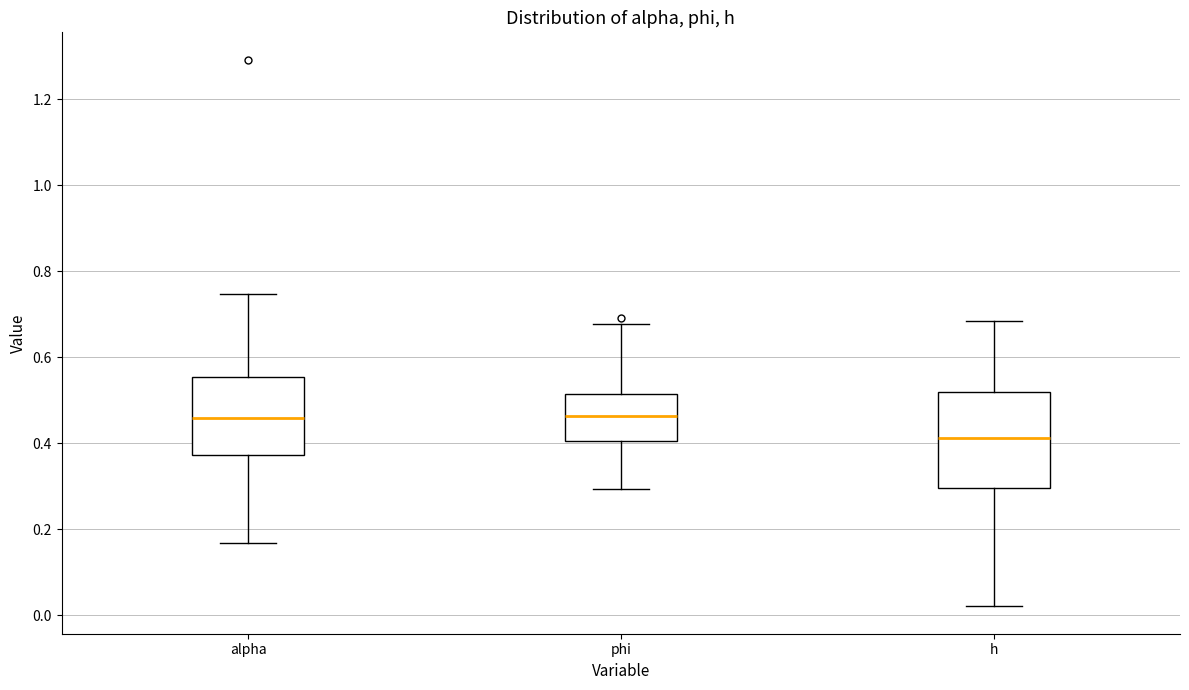

Which box is the tallest, from its lower edge to its upper edge?

h